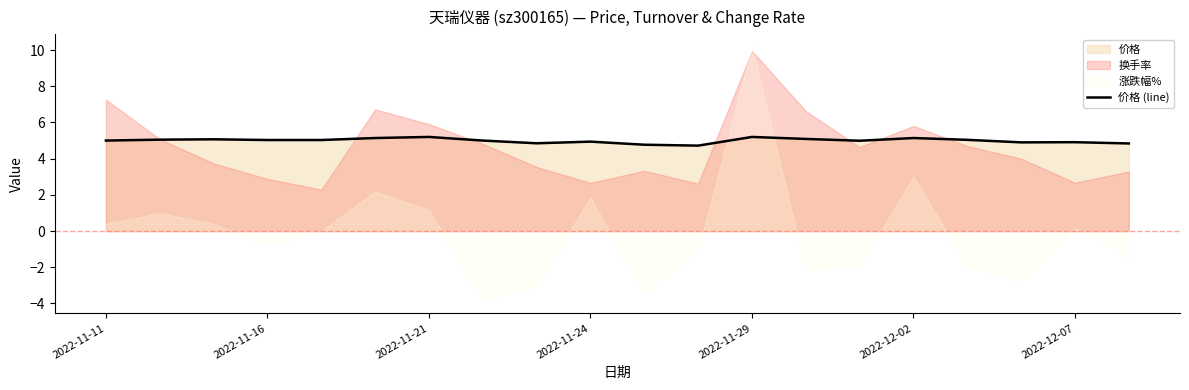

How many points are lower than both their immediate neighbors (excluding endpoints)?

4